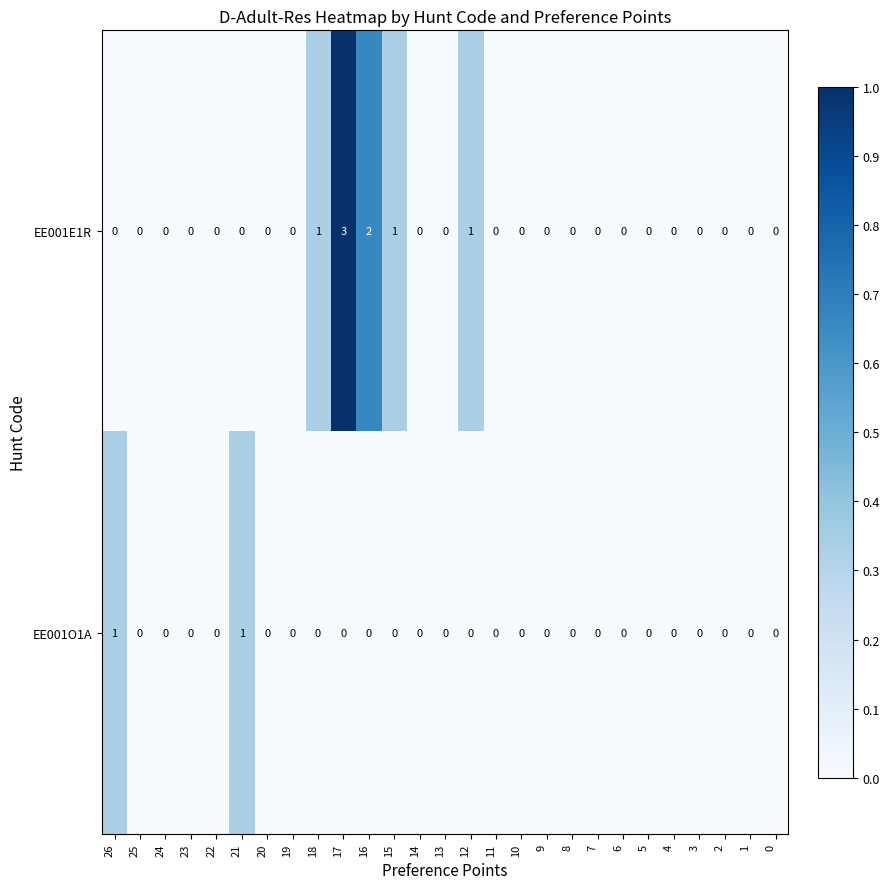

List the series in order of their peak value, highest first.

EE001E1R, EE001O1A